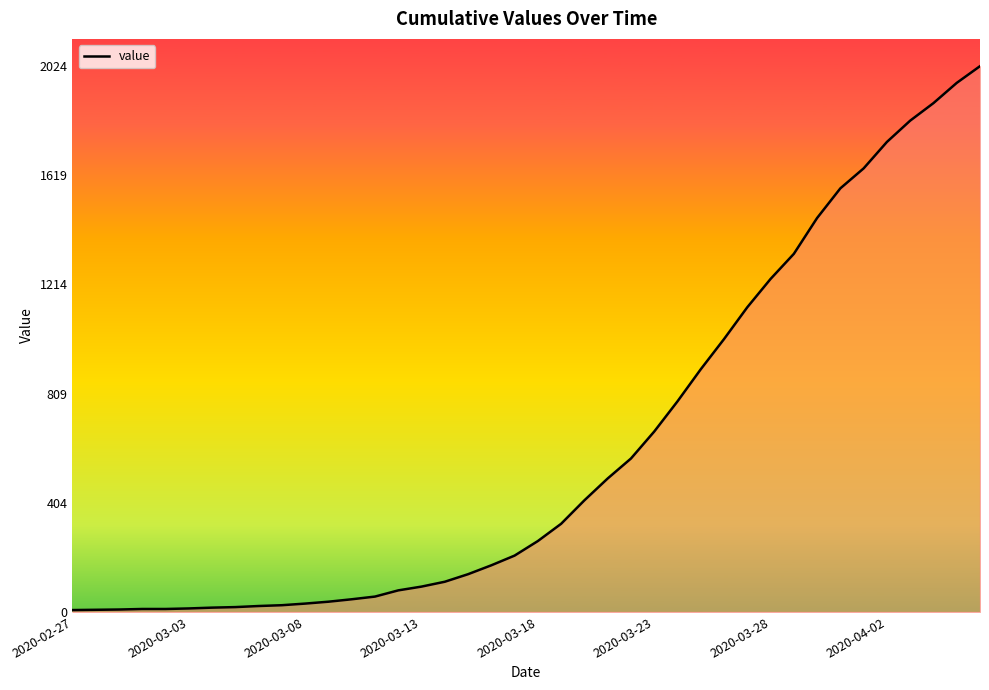

What is the difference between the maximum and minimum values?

2017